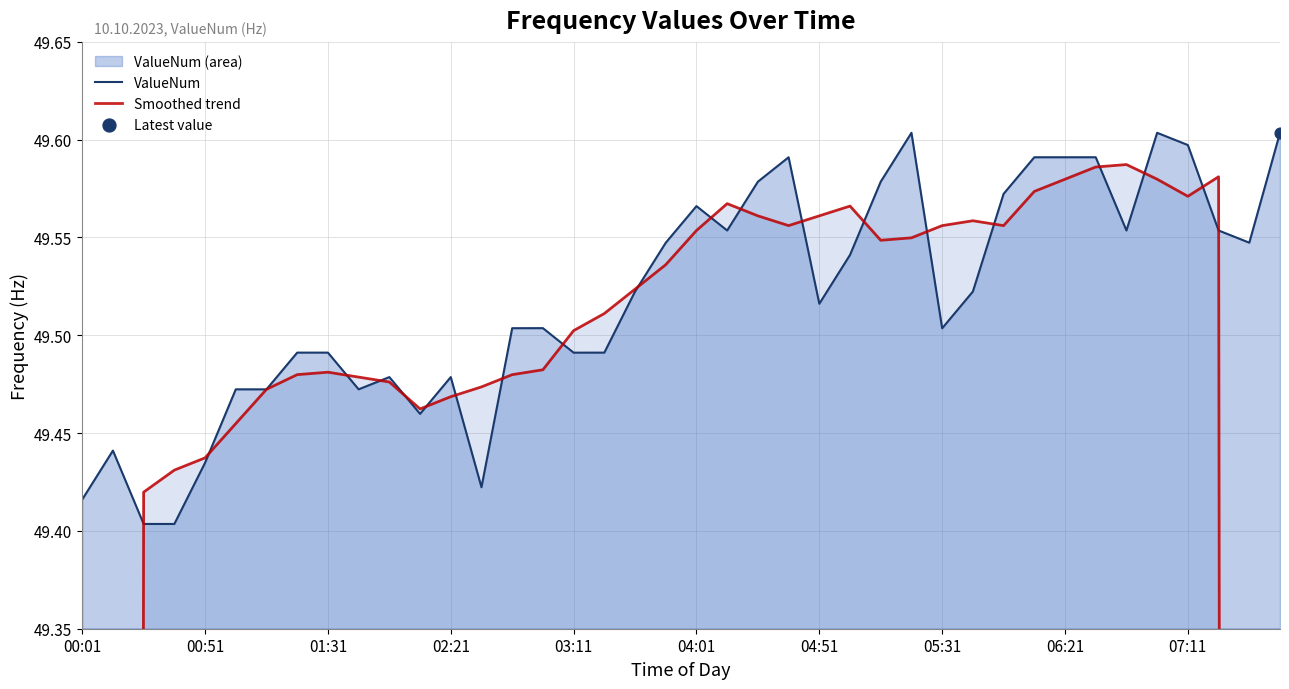

Which series reaches the minimum Y coordinate?

Smoothed trend